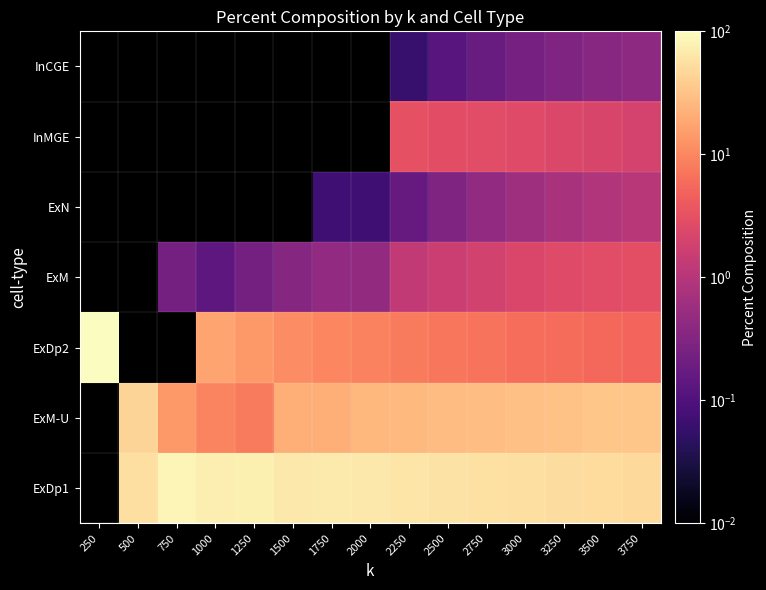

The value of ExM at 2250 is 0.6. True or false?

False